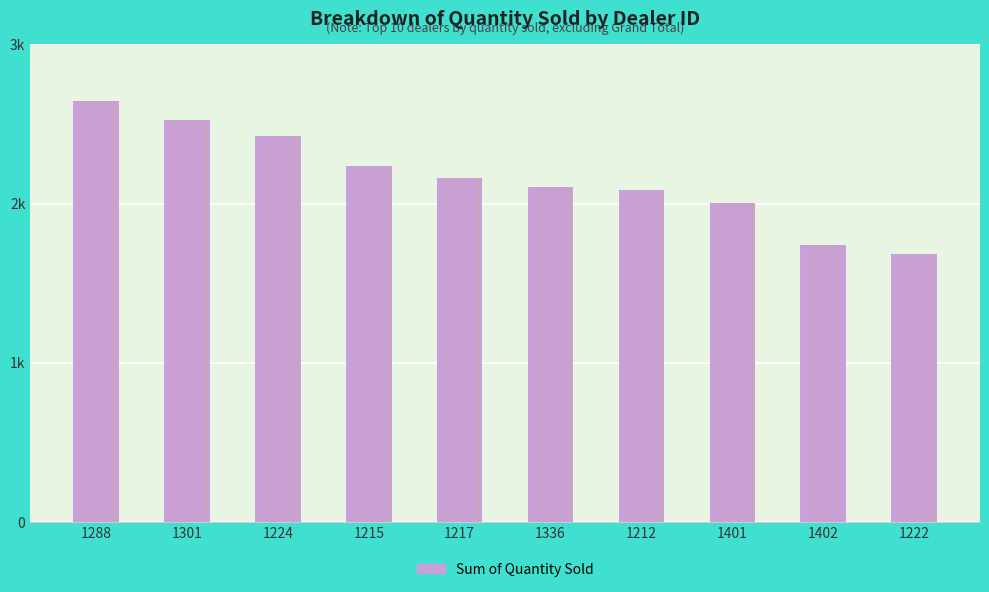

Approximately how many times larger is the value at 1224 compared to 1288?

0.9